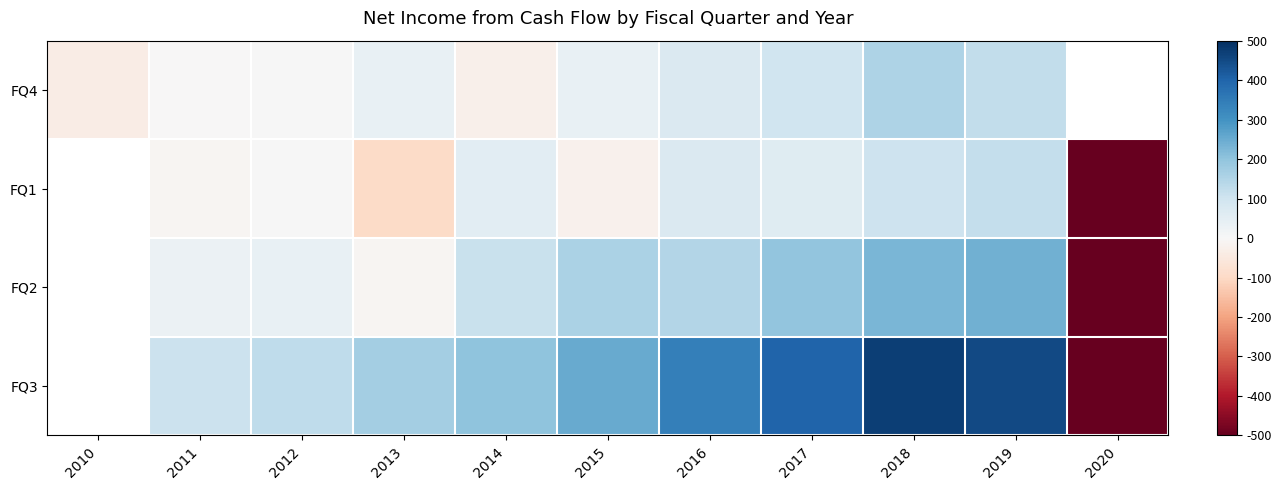

Where does the FQ4 series first go above 38?

2015